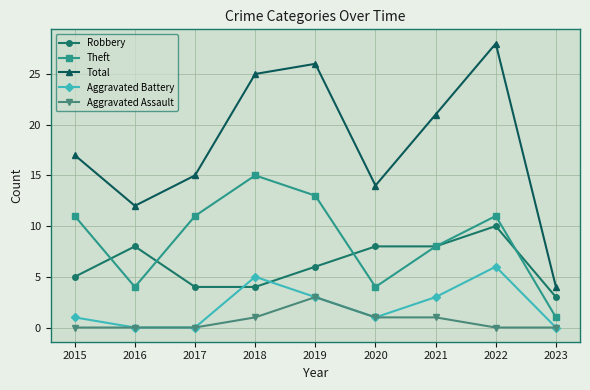

In Theft, how many points are lower than both neighbors (excluding endpoints)?

2